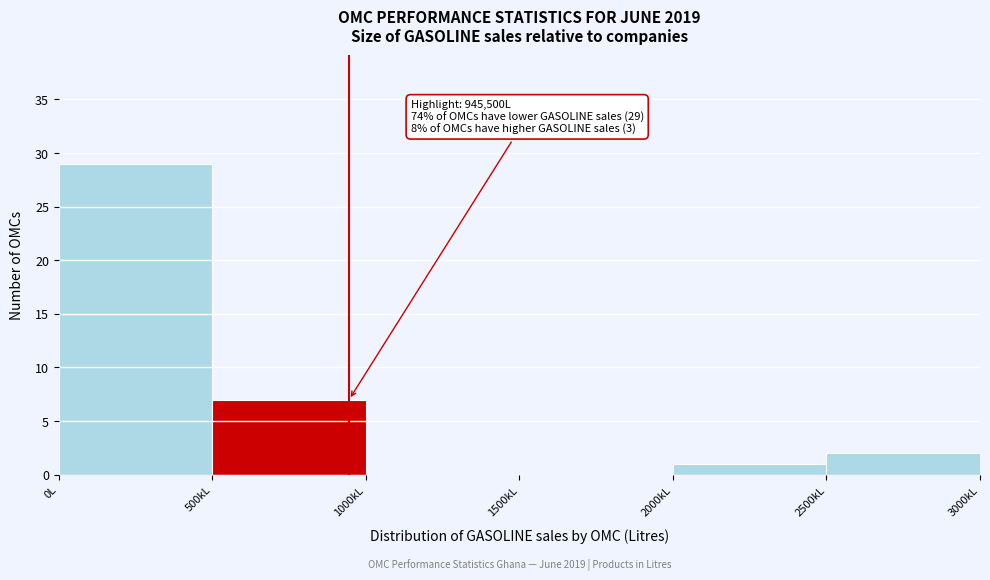

Reading left to right, extract all data points from this chart.

0L=29	500kL=7	1000kL=0	1500kL=0	2000kL=1	2500kL=2